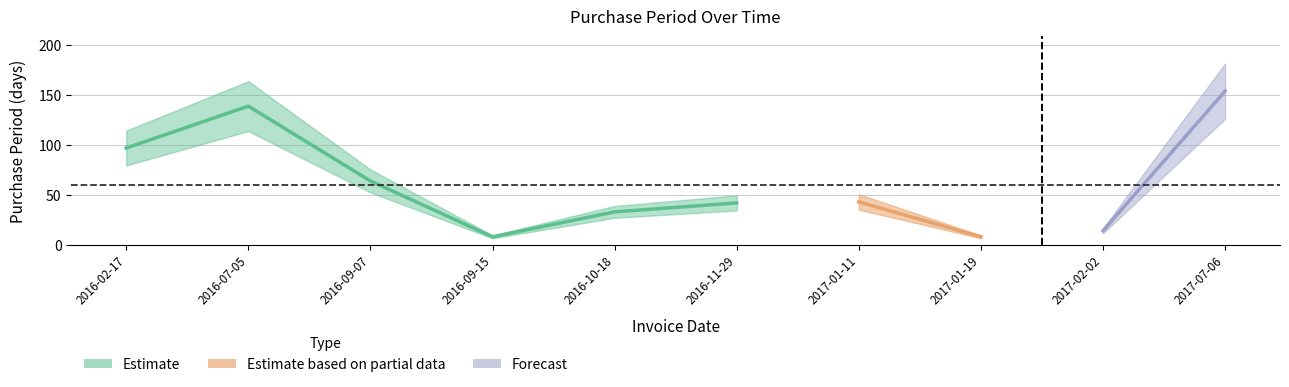

What position from the right is 2016-10-18?

6